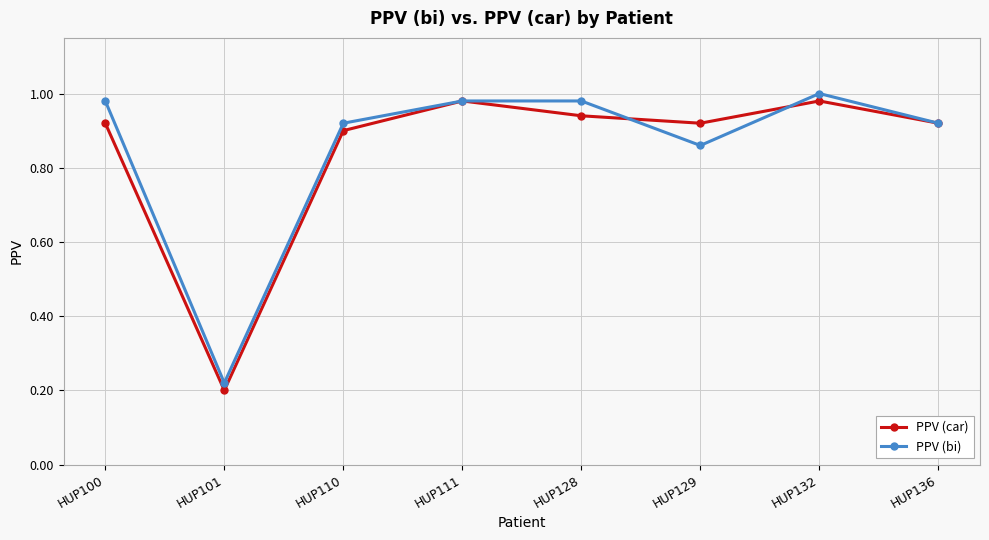

In PPV (bi), how many points are lower than both neighbors (excluding endpoints)?

2